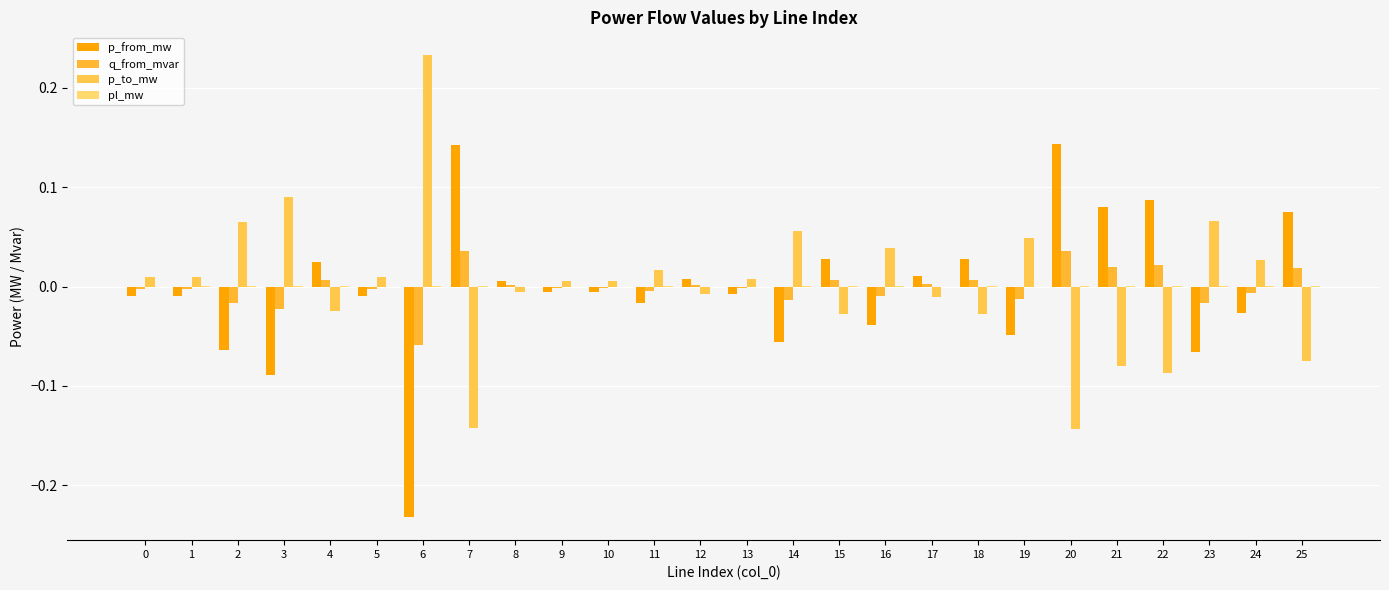

Is it true that p_to_mw equals -0.0 at 21?

False